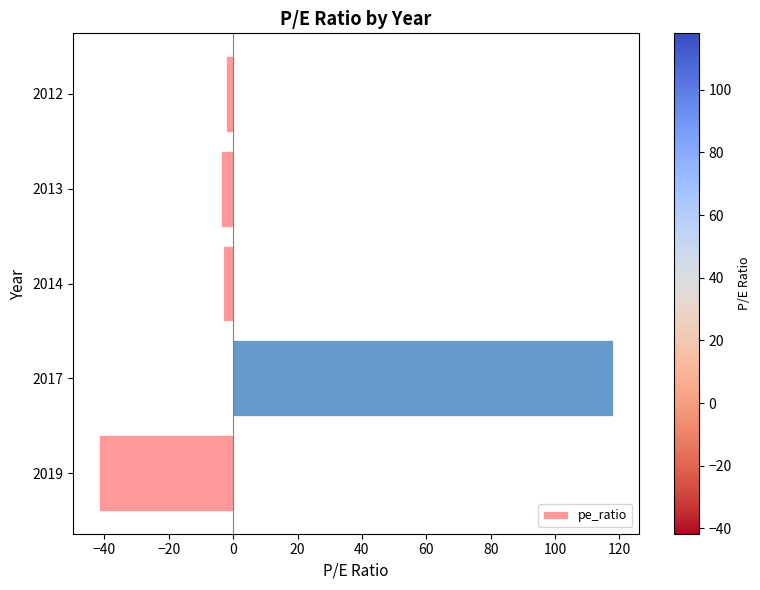

At which category does the chart reach its minimum across all series?

2019